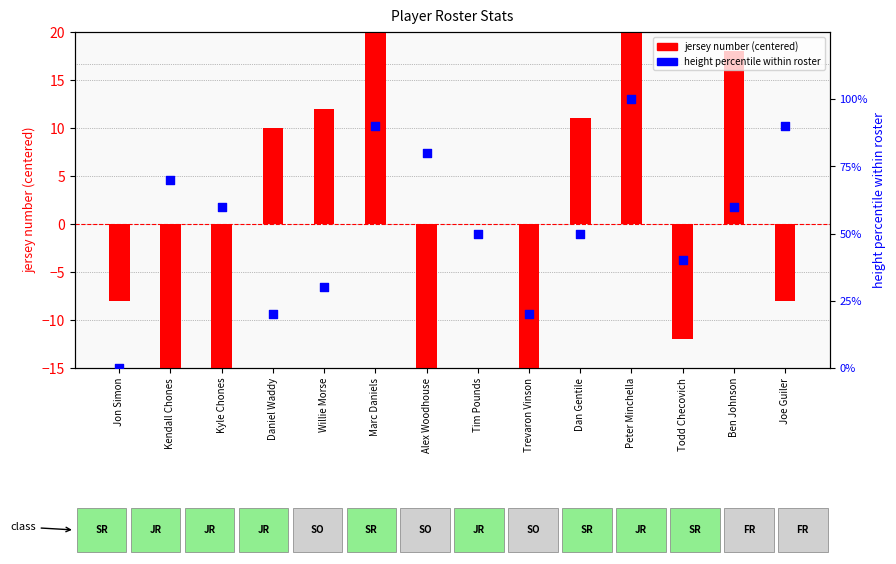

Which series contains the highest Y value?

height percentile